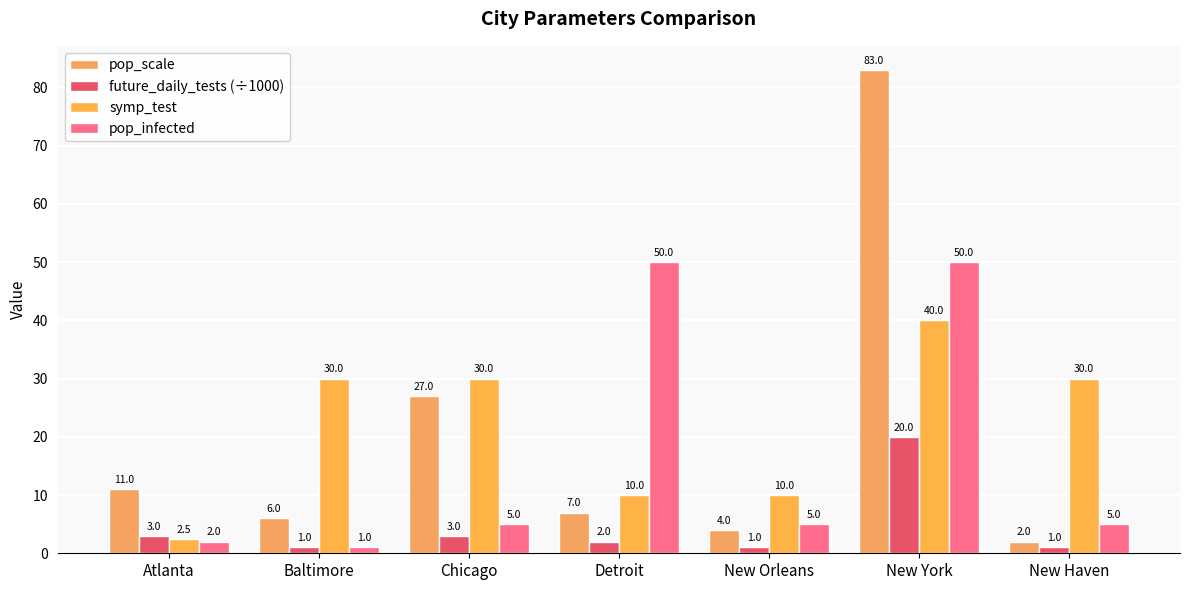

The value of pop_scale at Atlanta is 4.7. True or false?

False